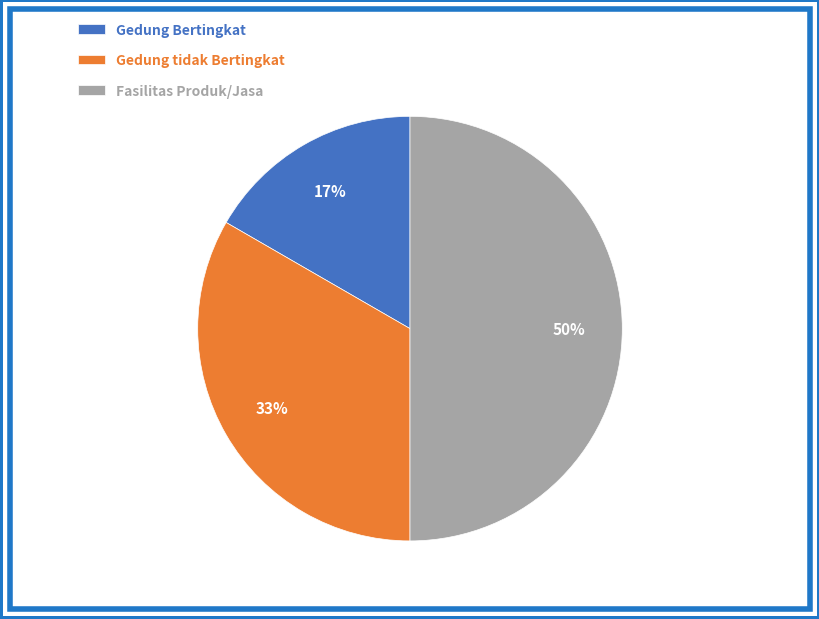

Which category has the smallest portion of the pie?

Gedung Bertingkat